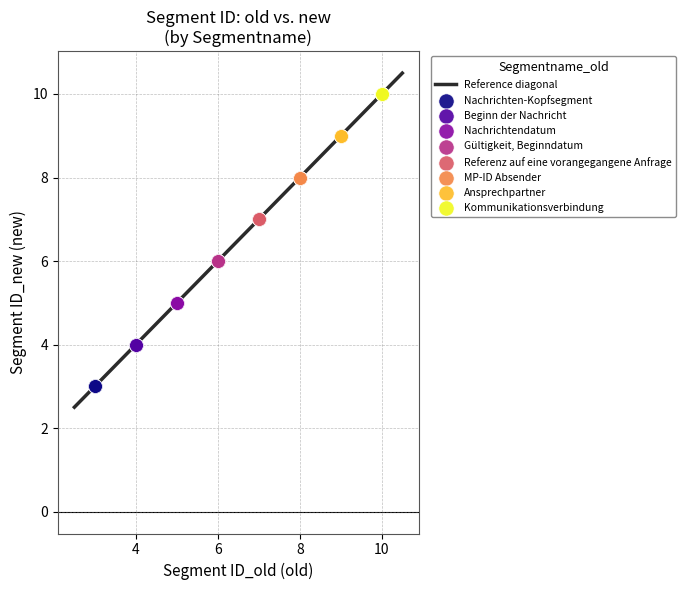

Which series contains the highest Y value?

Kommunikationsverbindung